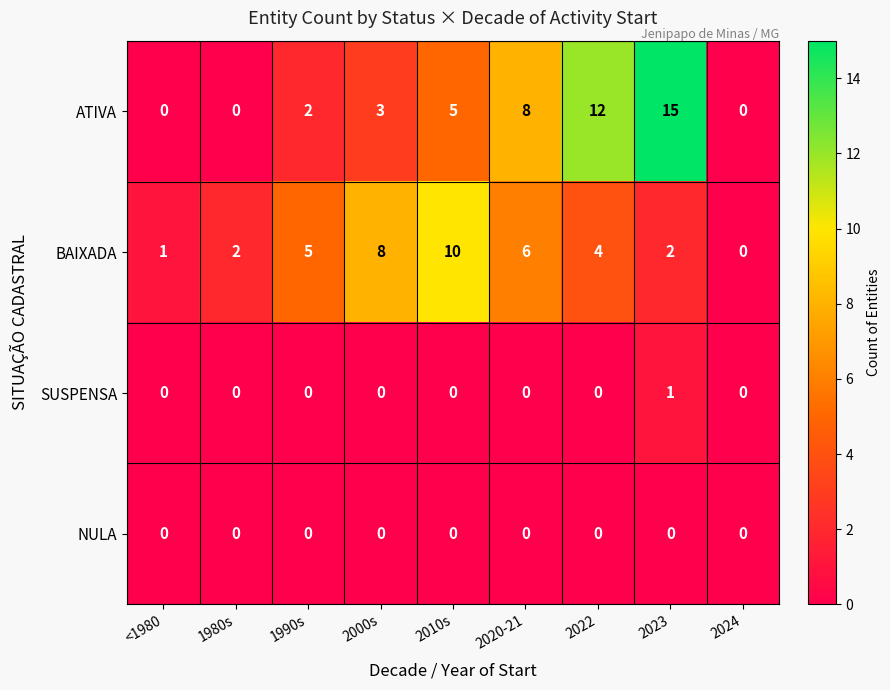

Between <1980 and 1990s, which series saw the biggest shift?

BAIXADA